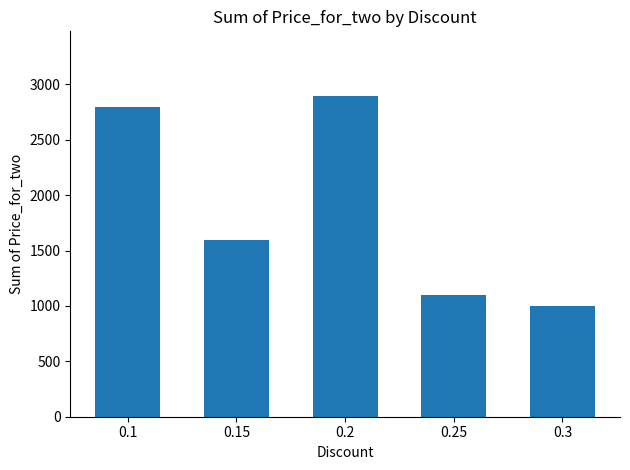

Rank the categories by value from highest to lowest.

0.2, 0.1, 0.15, 0.25, 0.3